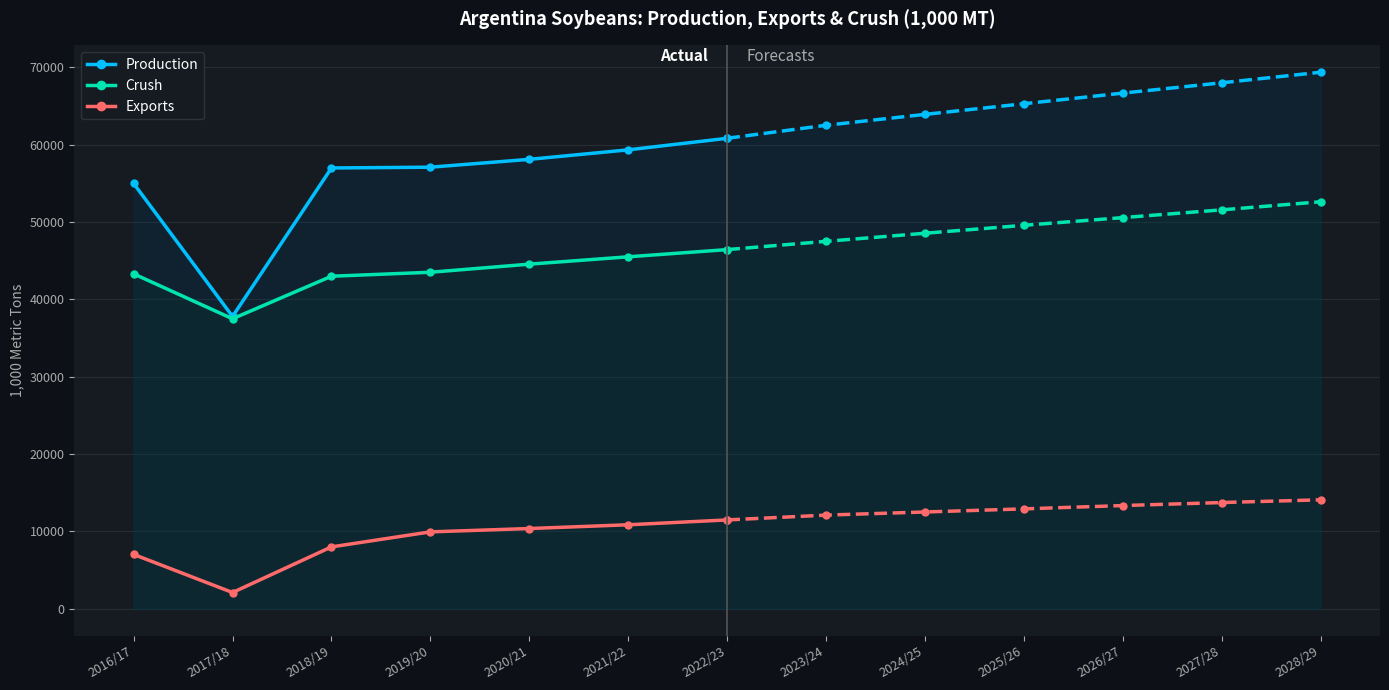

What is the sum of the Exports values at 2021/22 and 2020/21?

21234